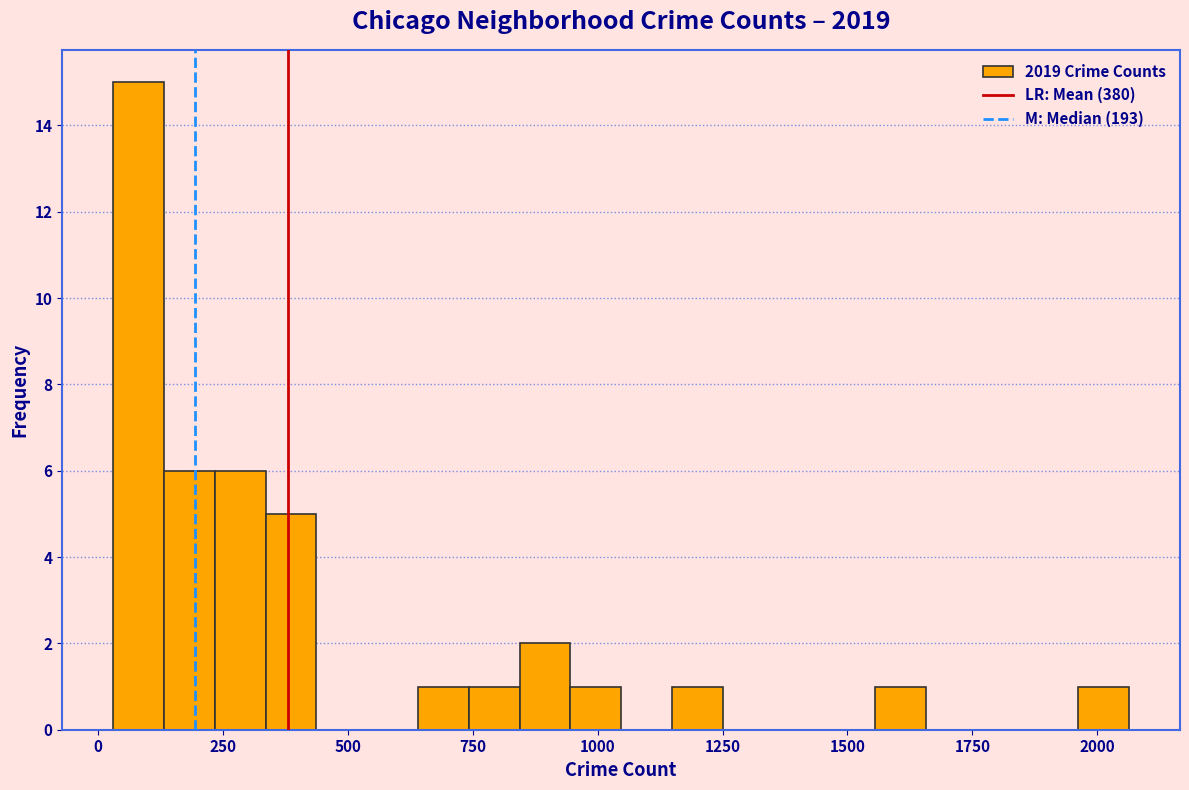

Read against the x-axis, roughly where is the centre of the tallest bar?

100